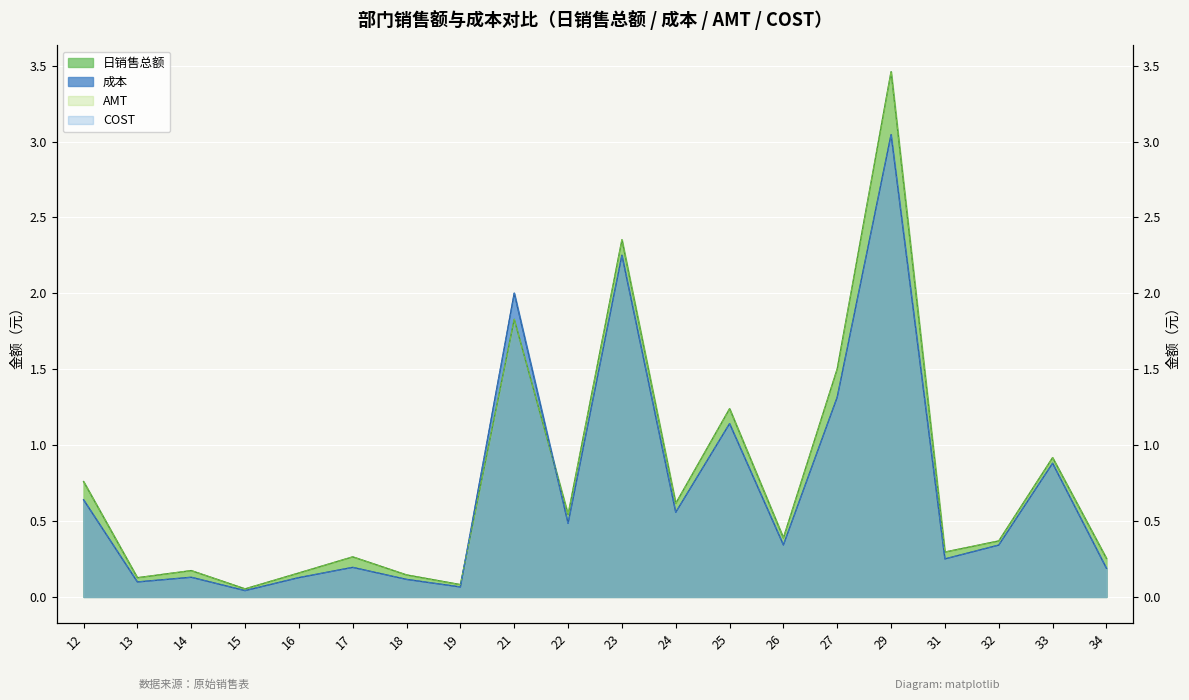

What is the highest value of the AMT series?

3.5